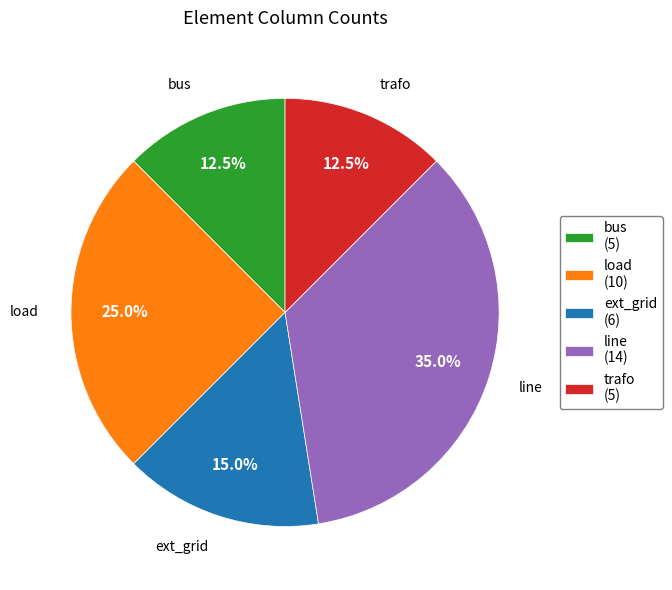

What percentage do bus and load together represent?

37.5%